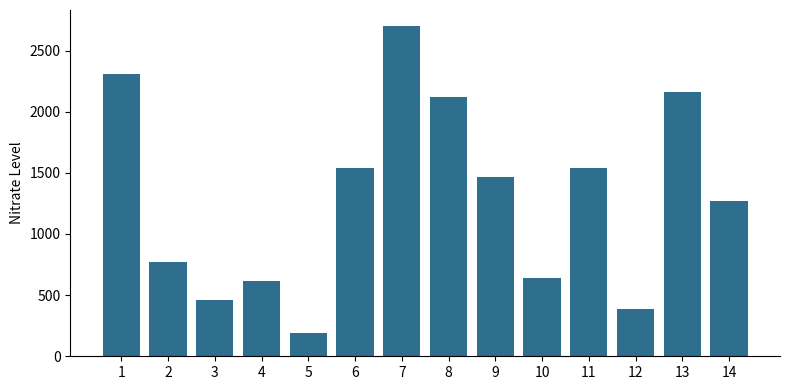

Read the value at 14.

1272.2